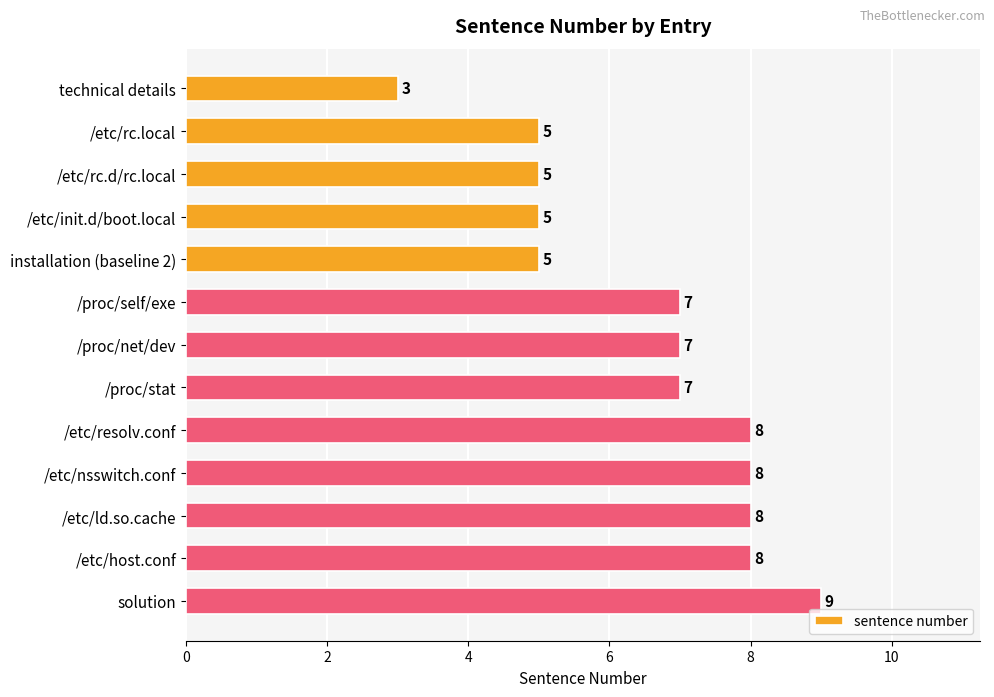

What is the minimum value shown in the chart?

3